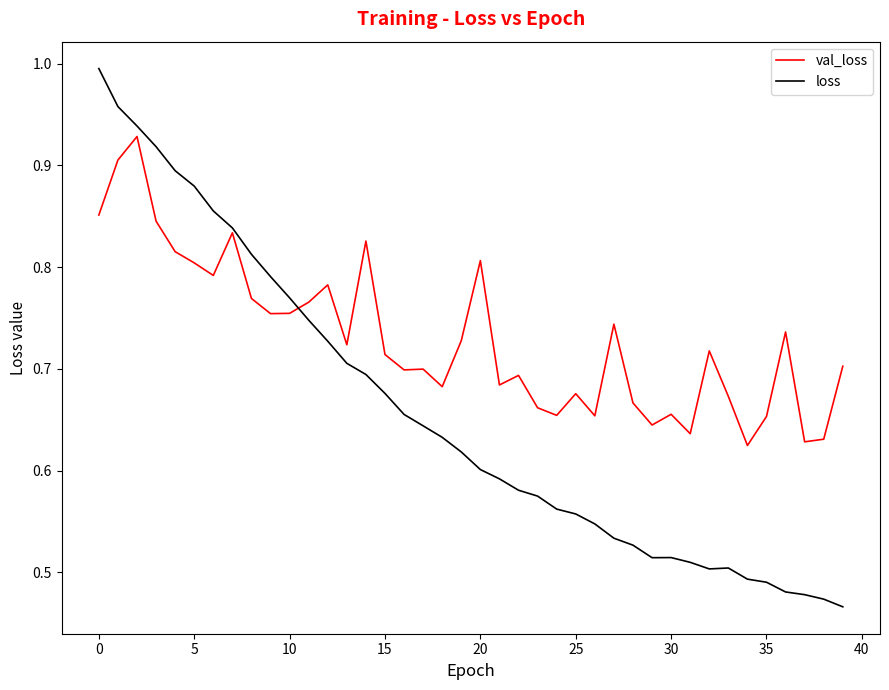

Rank the series by their maximum value, from lowest to highest.

val_loss, loss